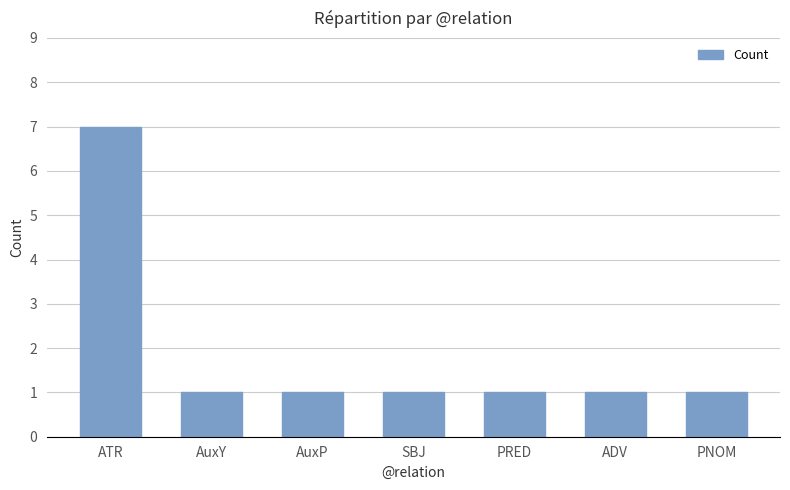

What is the ratio of the value at AuxY to the value at PRED?

1.0